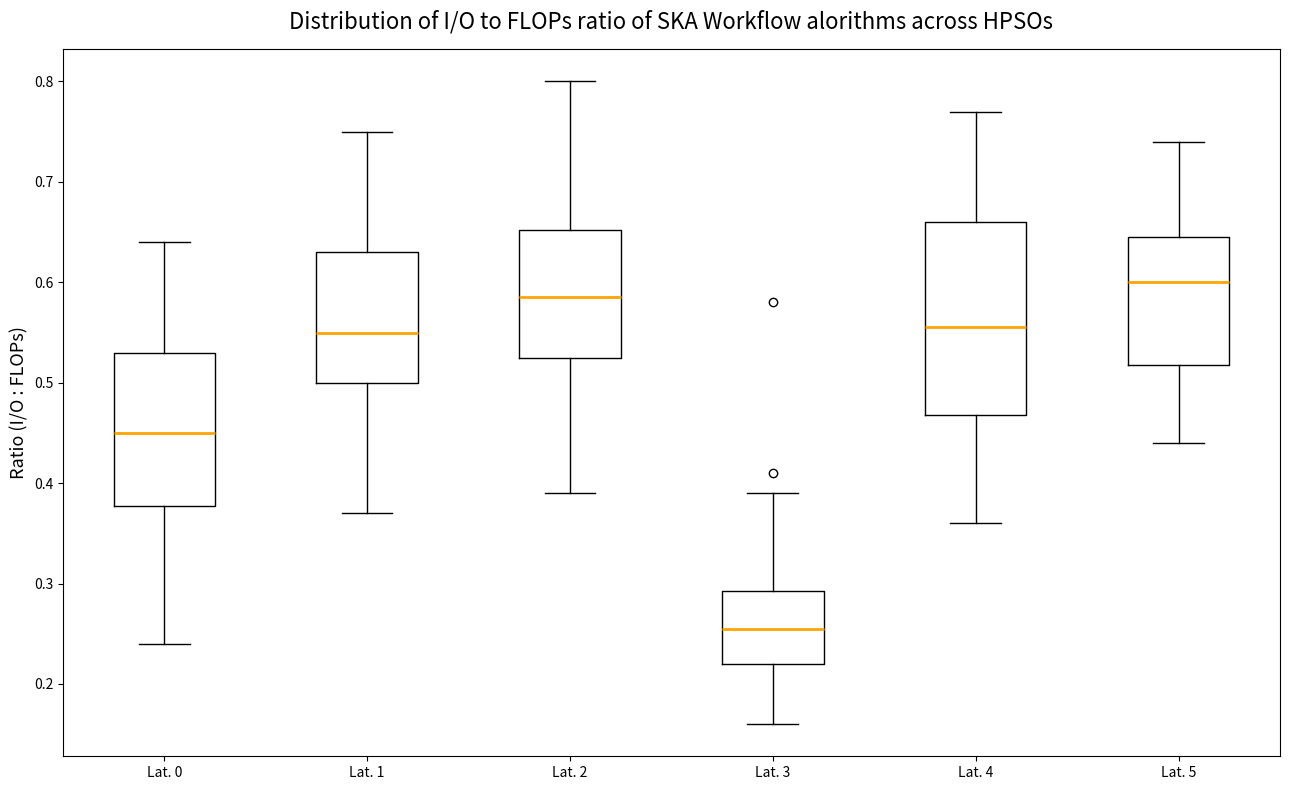

Reading left to right, read every box against the y-axis: the position of its median line, the range the box covers, and the ends of its whiskers. The values are not printed on the chart, so give them approximately, as read against the axis.

Lat. 0: median 0.45, box 0.38 to 0.53, whiskers 0.24 to 0.64
Lat. 1: median 0.55, box 0.50 to 0.63, whiskers 0.37 to 0.75
Lat. 2: median 0.59, box 0.53 to 0.65, whiskers 0.39 to 0.80
Lat. 3: median 0.26, box 0.22 to 0.29, whiskers 0.16 to 0.39
Lat. 4: median 0.56, box 0.47 to 0.66, whiskers 0.36 to 0.77
Lat. 5: median 0.60, box 0.52 to 0.65, whiskers 0.44 to 0.74